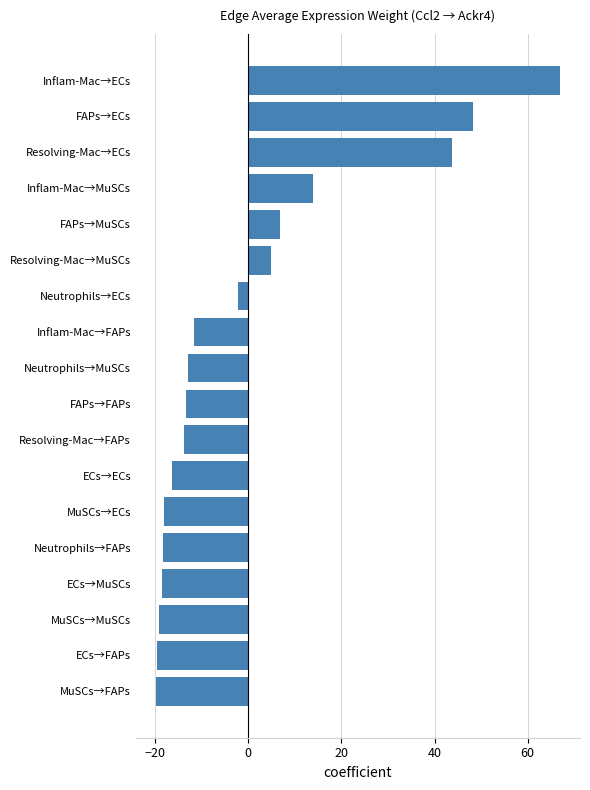

What is the maximum value shown in the chart?

66.9